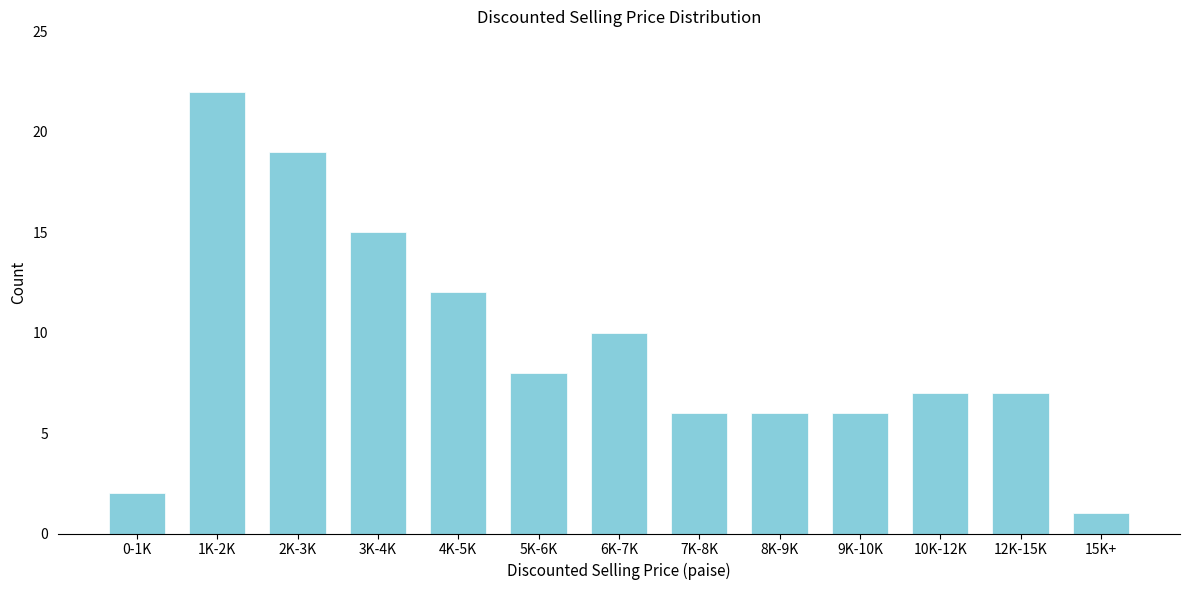

Reading left to right, extract all data points from this chart.

0-1K=2	1K-2K=22	2K-3K=19	3K-4K=15	4K-5K=12	5K-6K=8	6K-7K=10	7K-8K=6	8K-9K=6	9K-10K=6	10K-12K=7	12K-15K=7	15K+=1